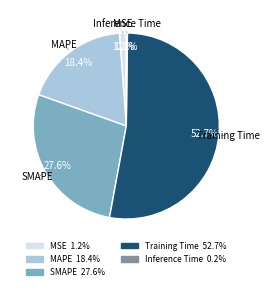

To the nearest percent, what portion does MAPE represent?

18%